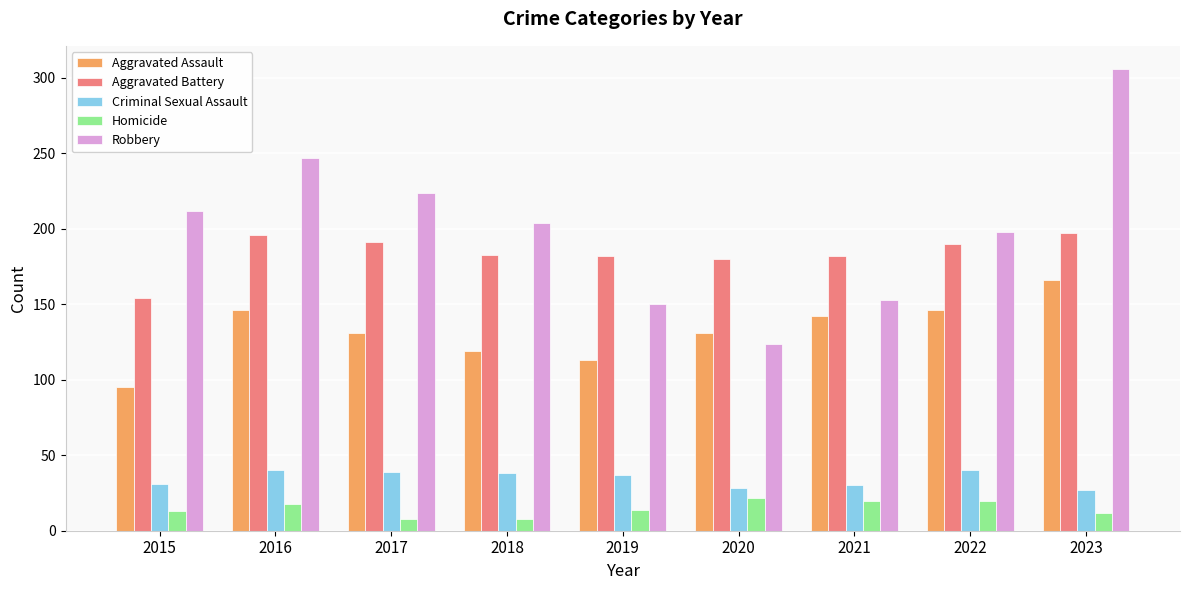

Between 2015 and 2018, which series saw the biggest shift?

Aggravated Battery